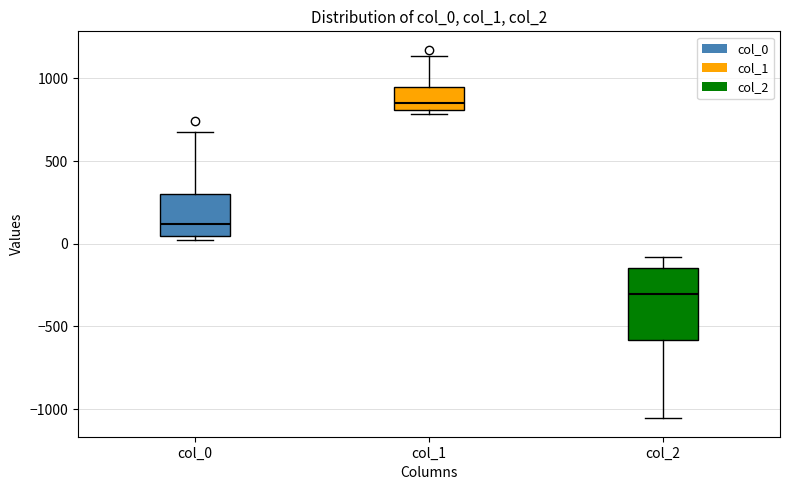

Reading left to right, read every box against the y-axis: the position of its median line, the range the box covers, and the ends of its whiskers. The values are not printed on the chart, so give them approximately, as read against the axis.

col_0: median 100, box 50 to 300, whiskers 0 to 700
col_1: median 850, box 800 to 950, whiskers 800 (just below the box's lower edge) to 1150
col_2: median -300, box -600 to -150, whiskers -1050 to -100